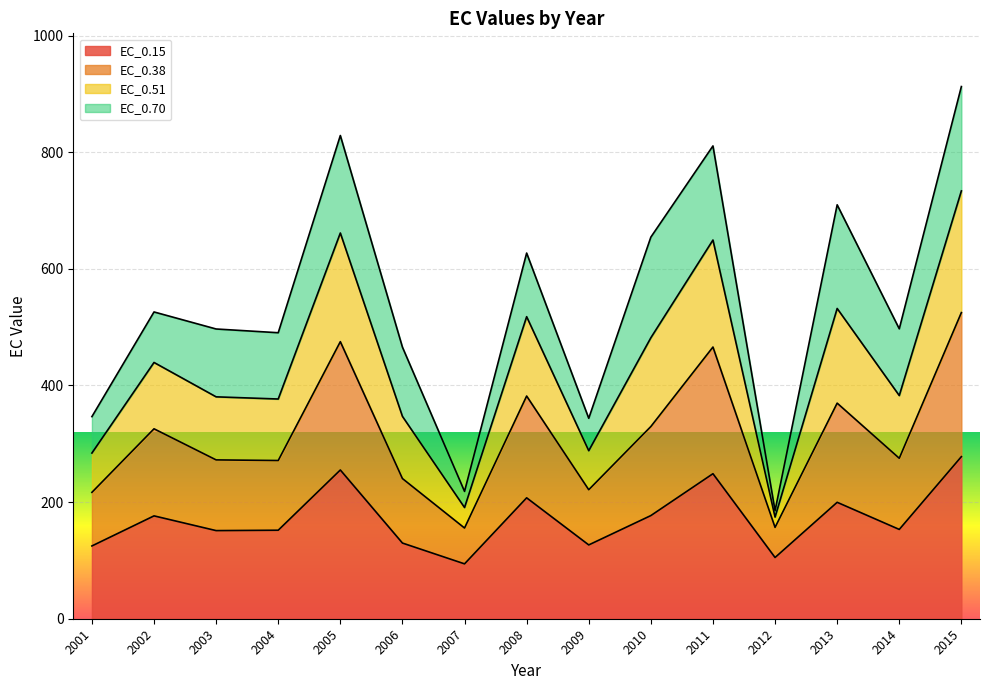

Is it true that EC_0.15 equals 105.0 at 2012?

True